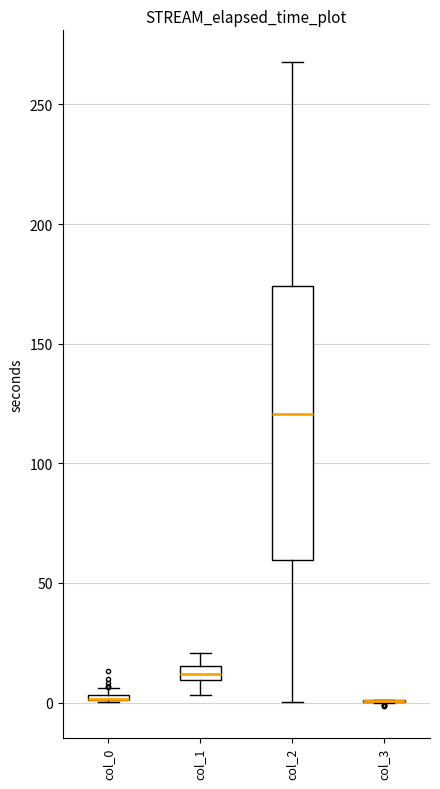

Comparing the boxes themselves (not the whiskers), which one is the tallest?

col_2